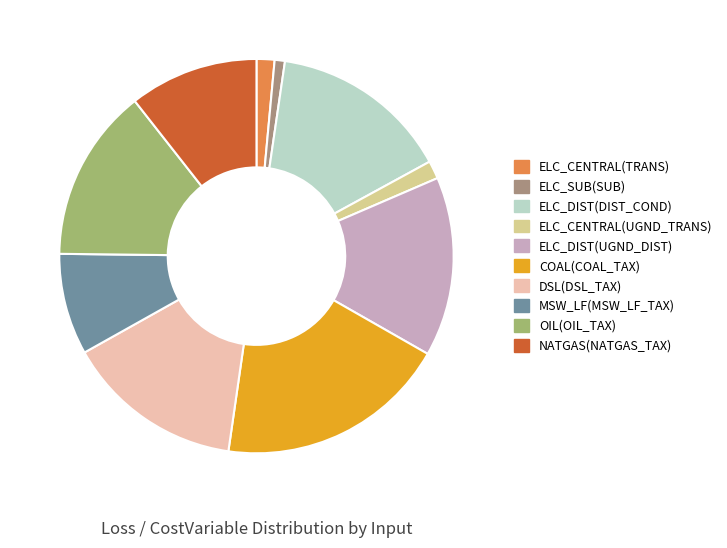

Is there a majority slice in this chart?

No